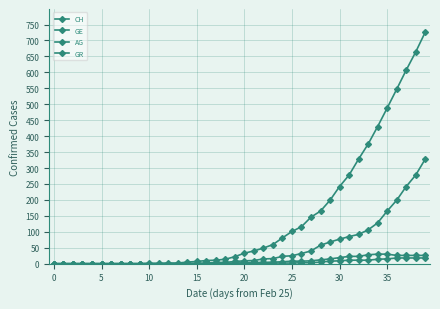

How many distinct data groups are displayed?

4